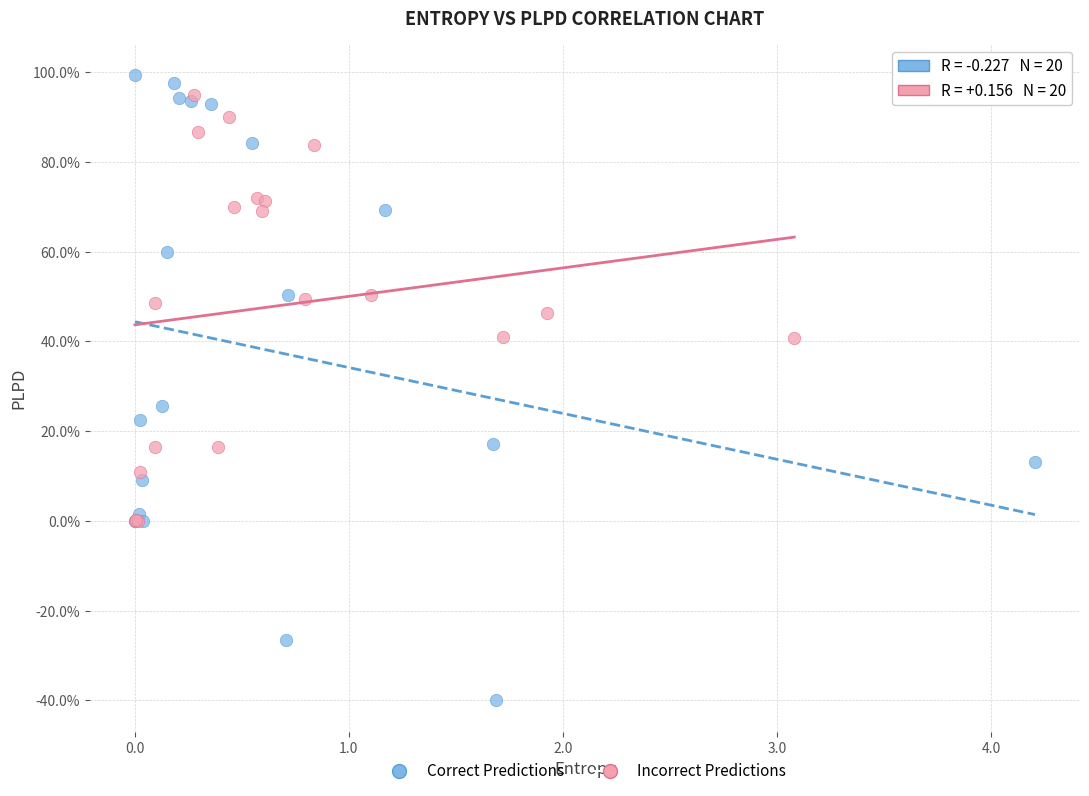

What are all the series names shown in the legend?

Correct Predictions, Incorrect Predictions